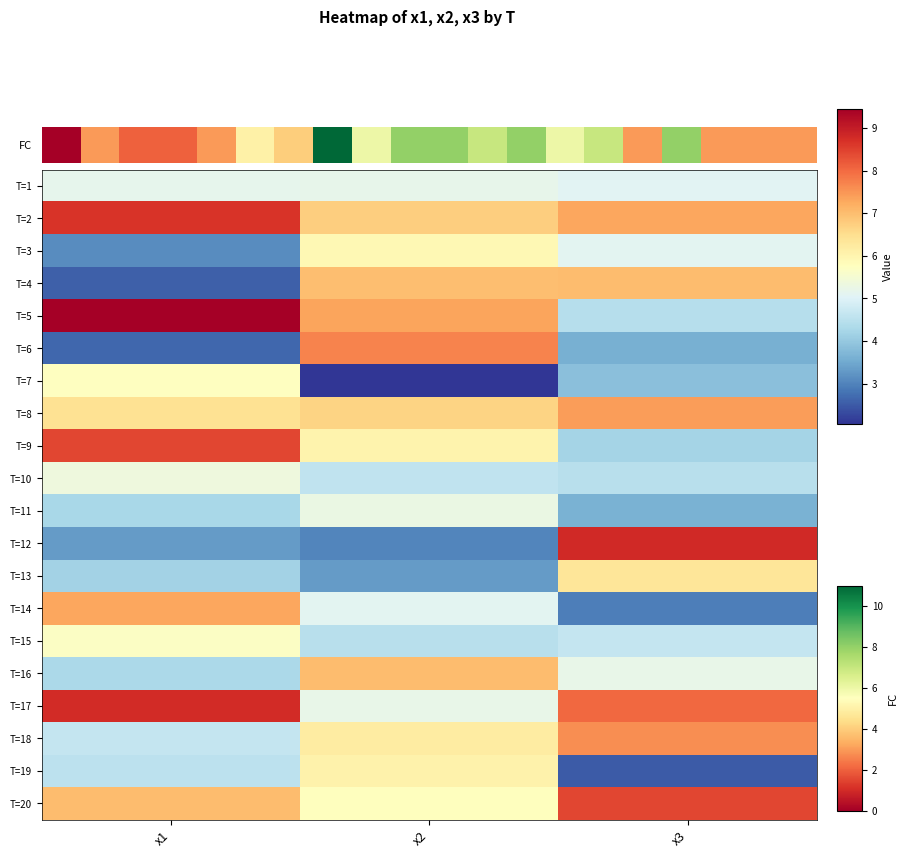

What is the total value across all series at x1?

111.6